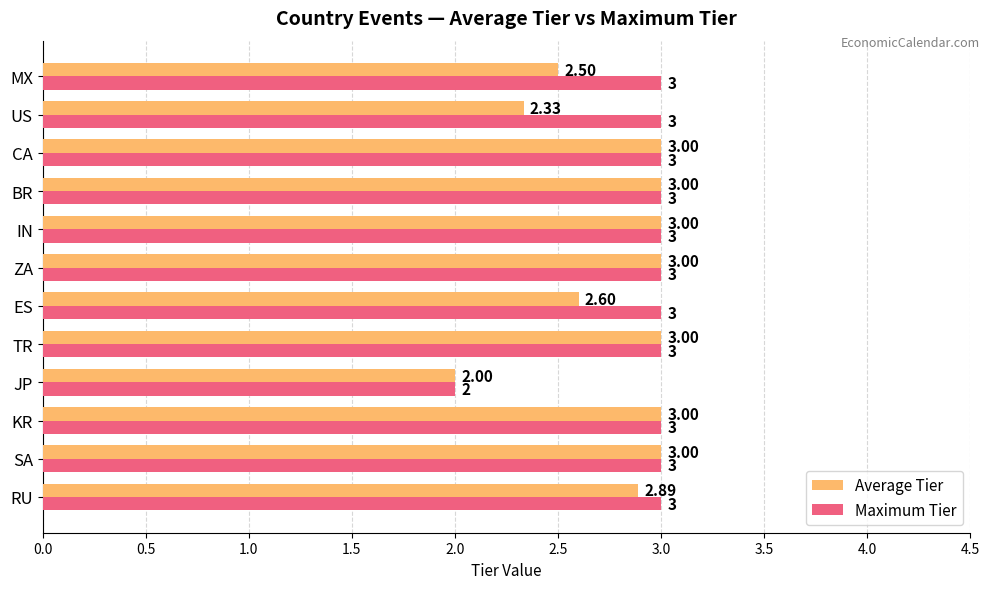

What is the sum of all Maximum Tier values?

35.0